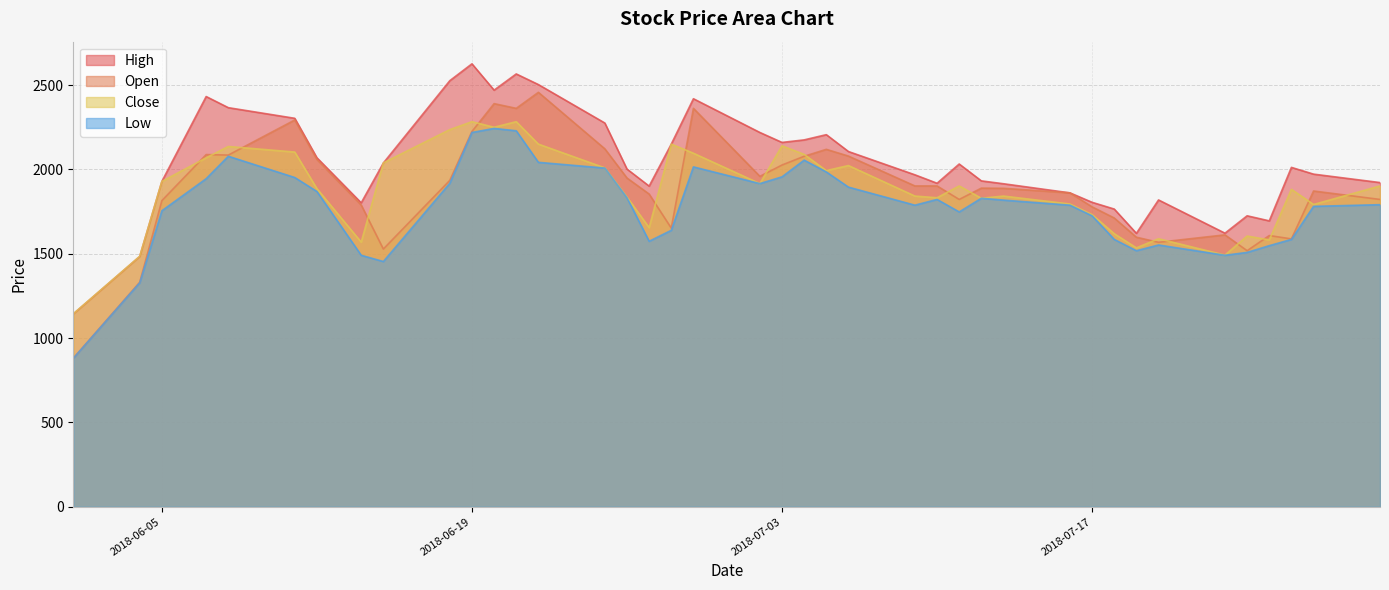

True or false: Open and High intersect in this chart.

False